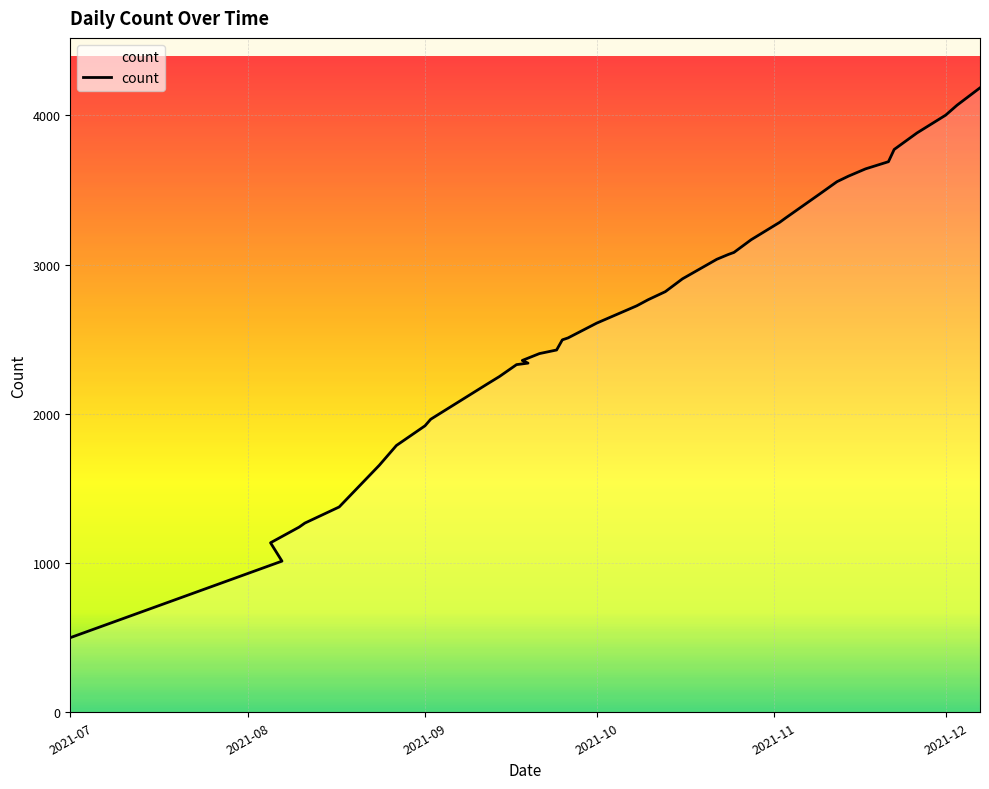

What is the change in value from 2021-09-24 to 2021-09-25?

+68